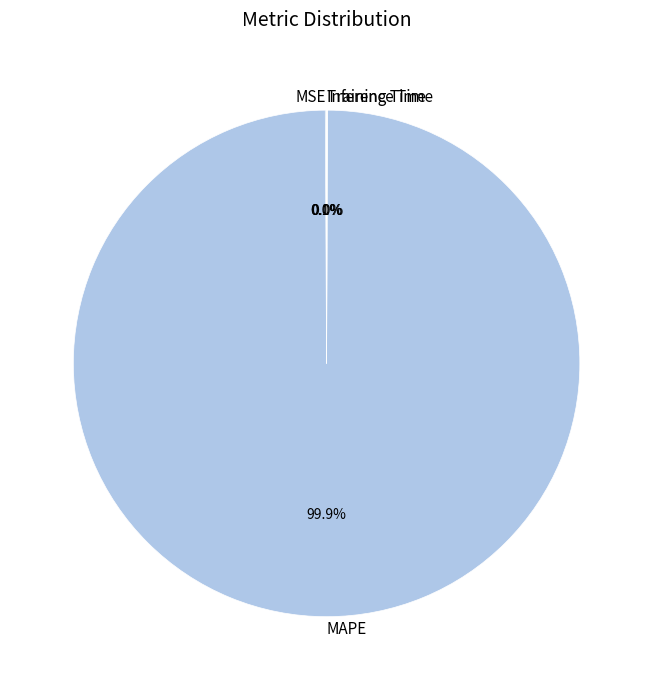

Which slice is the largest?

MAPE